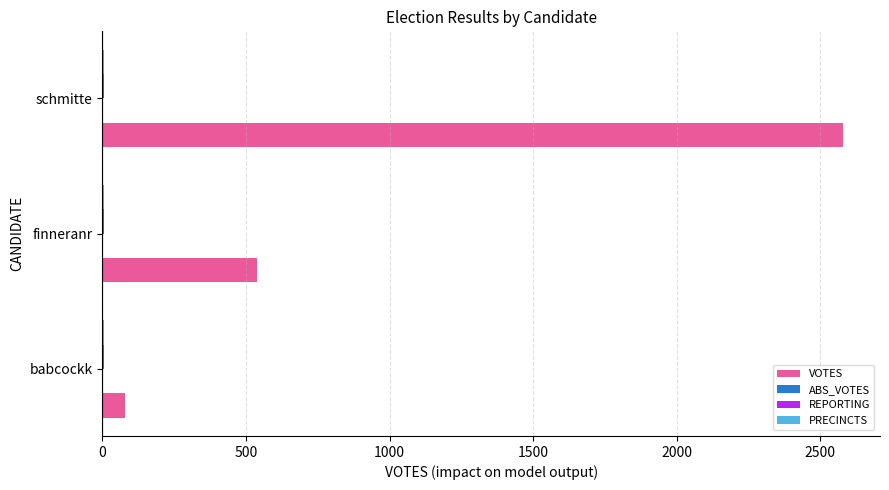

Between babcockk and finneranr, which series saw the biggest shift?

VOTES